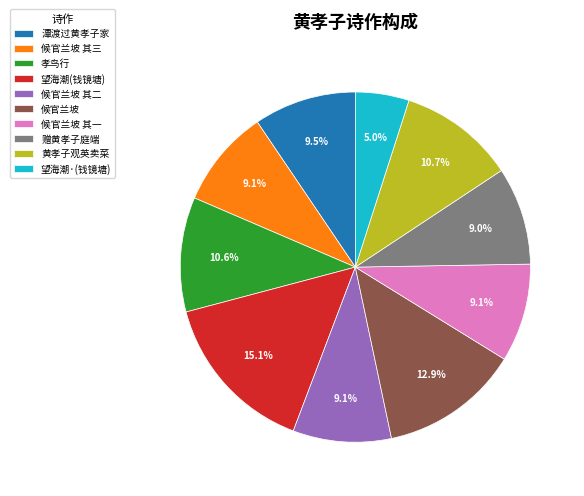

What portion of the pie excludes 候官兰坡 其一?

90.9%